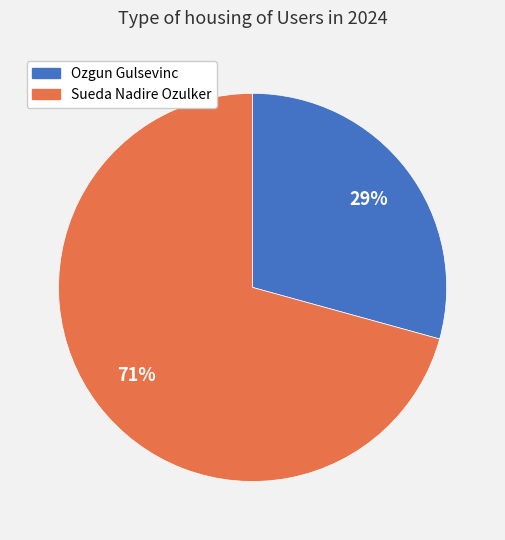

Between Sueda Nadire Ozulker and Ozgun Gulsevinc, which is larger?

Sueda Nadire Ozulker